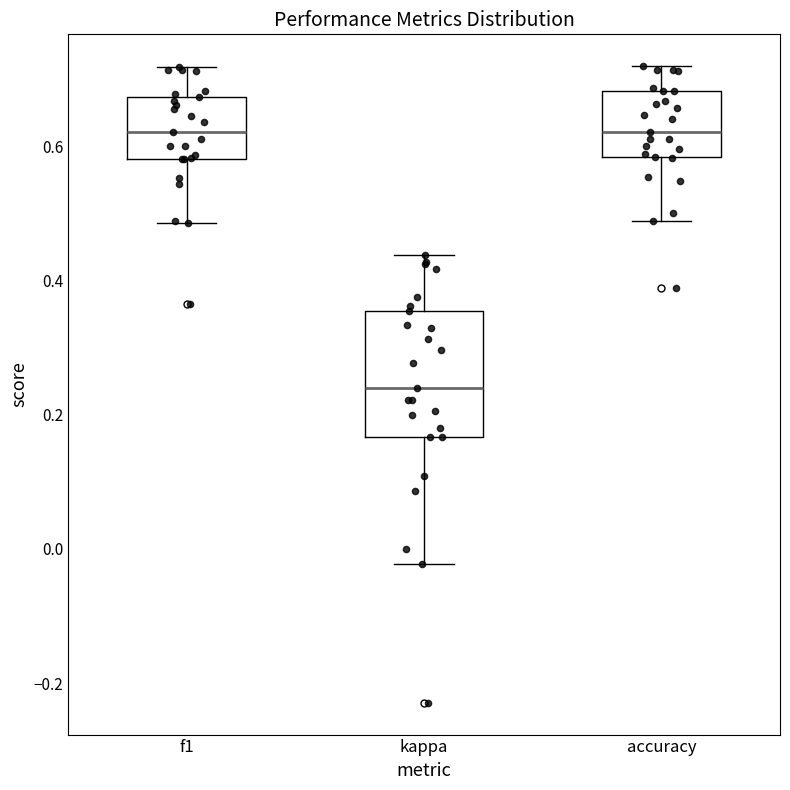

Which box is the tallest, from its lower edge to its upper edge?

kappa